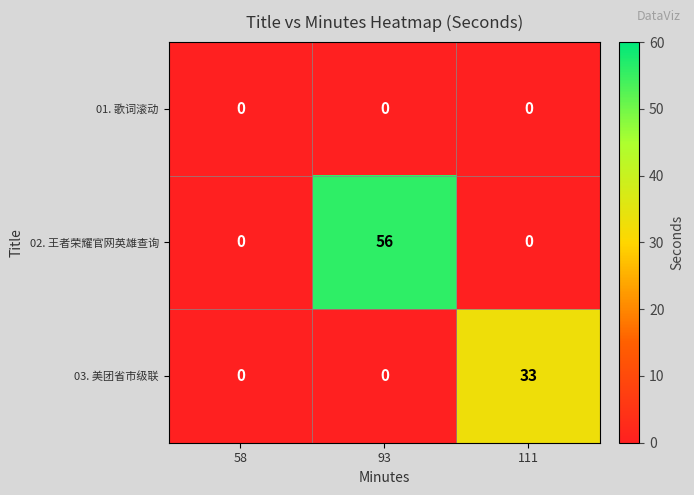

What is the maximum value for 02. 王者荣耀官网英雄查询?

56